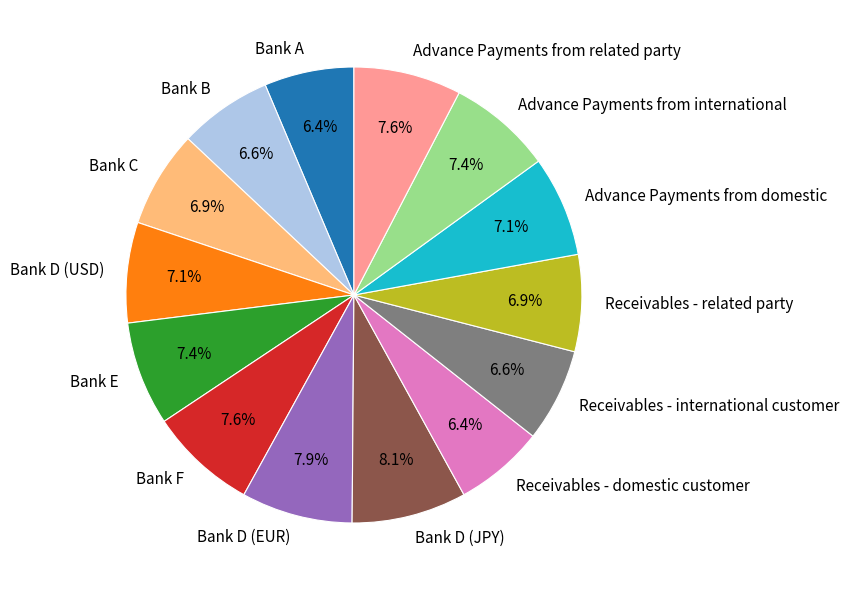

To the nearest percent, what is the difference between the Advance Payments from international and Receivables - domestic customer slice percentages?

1%